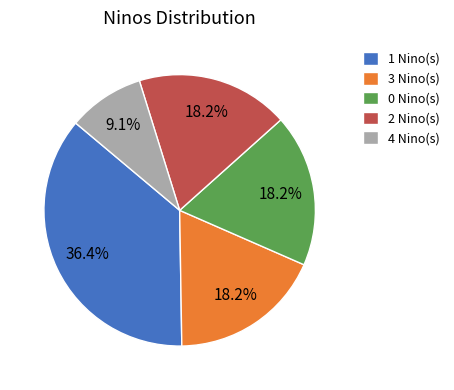

Combined, do 4 Nino(s) and 2 Nino(s) account for over 50%?

No